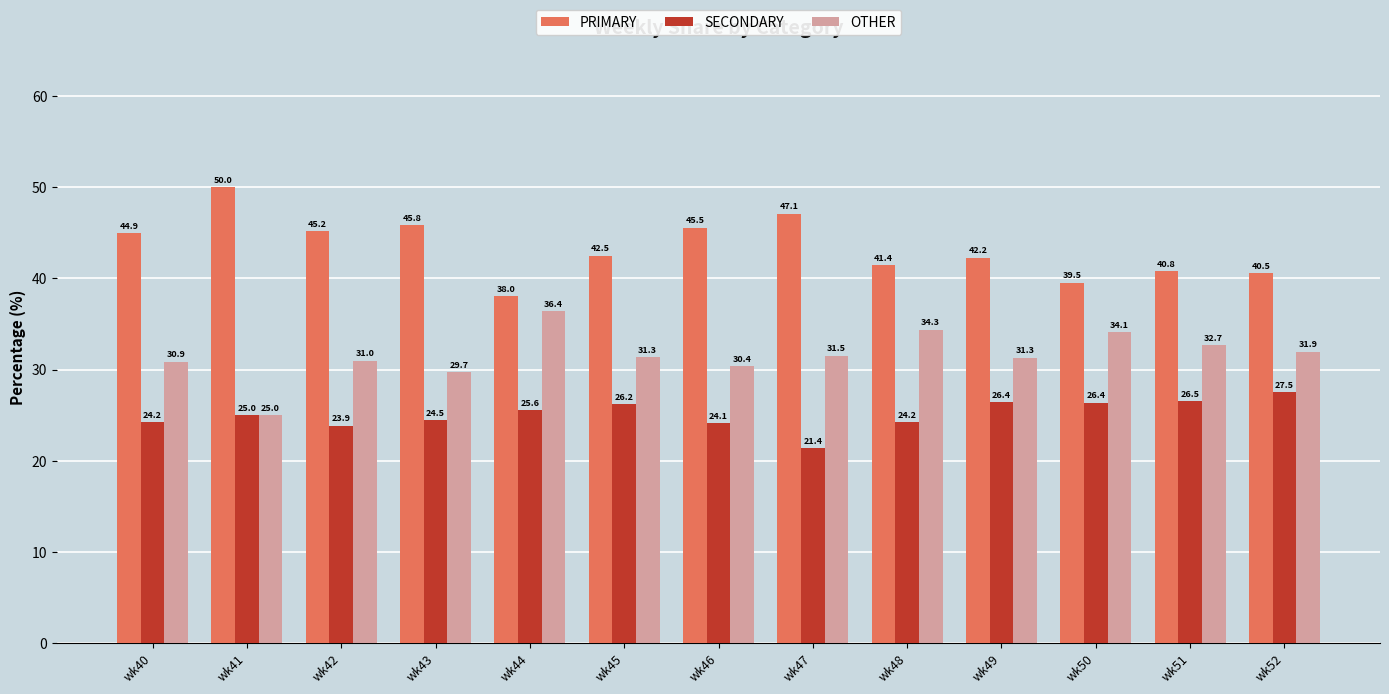

Reading left to right, what are all the values shown in this chart?

PRIMARY: wk40=44.9	wk41=50.0	wk42=45.2	wk43=45.8	wk44=38.0	wk45=42.5	wk46=45.5	wk47=47.1	wk48=41.4	wk49=42.2	wk50=39.5	wk51=40.8	wk52=40.5
SECONDARY: wk40=24.2	wk41=25.0	wk42=23.9	wk43=24.5	wk44=25.6	wk45=26.2	wk46=24.1	wk47=21.4	wk48=24.2	wk49=26.4	wk50=26.4	wk51=26.5	wk52=27.5
OTHER: wk40=30.9	wk41=25.0	wk42=31.0	wk43=29.7	wk44=36.4	wk45=31.3	wk46=30.4	wk47=31.5	wk48=34.3	wk49=31.3	wk50=34.1	wk51=32.7	wk52=31.9